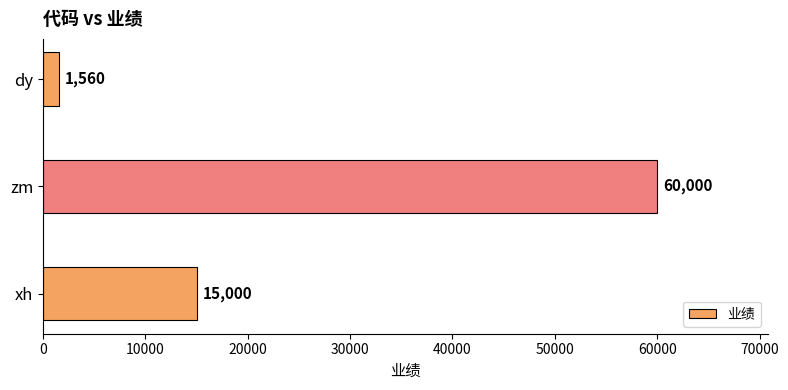

What is the greatest value displayed?

60000